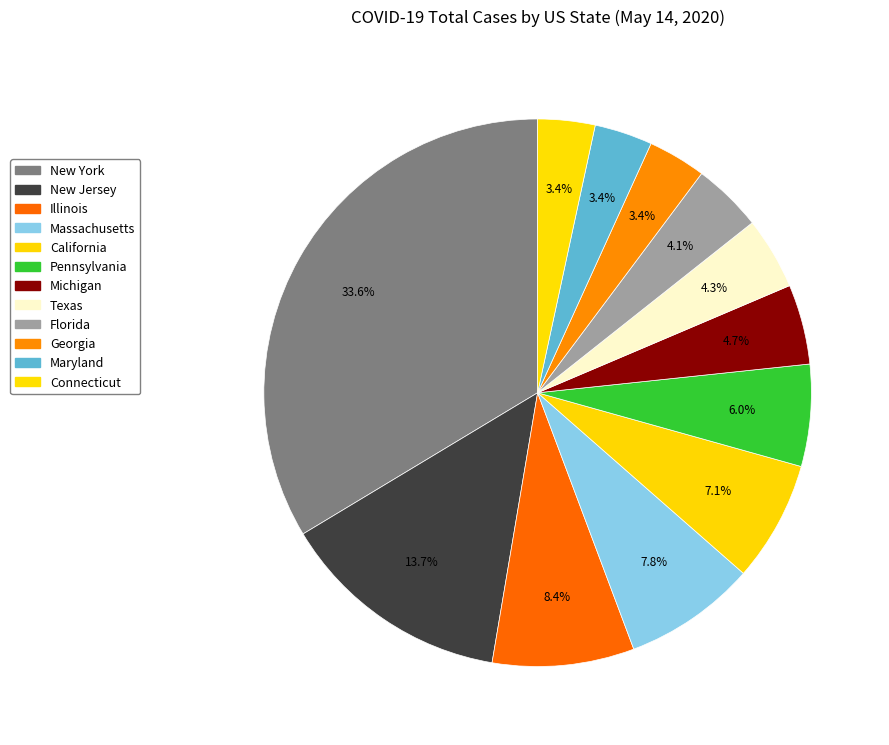

Count the number of slices in the pie.

12